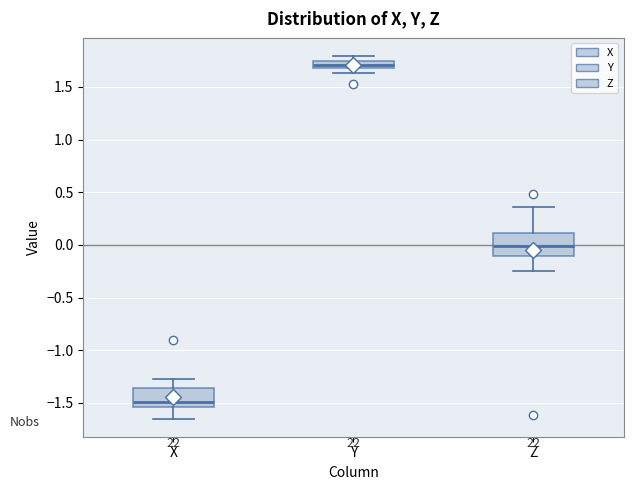

Where is the upper edge of the box for X on the y-axis? The values are not printed on the chart, so give them approximately, as read against the axis.

-1.35